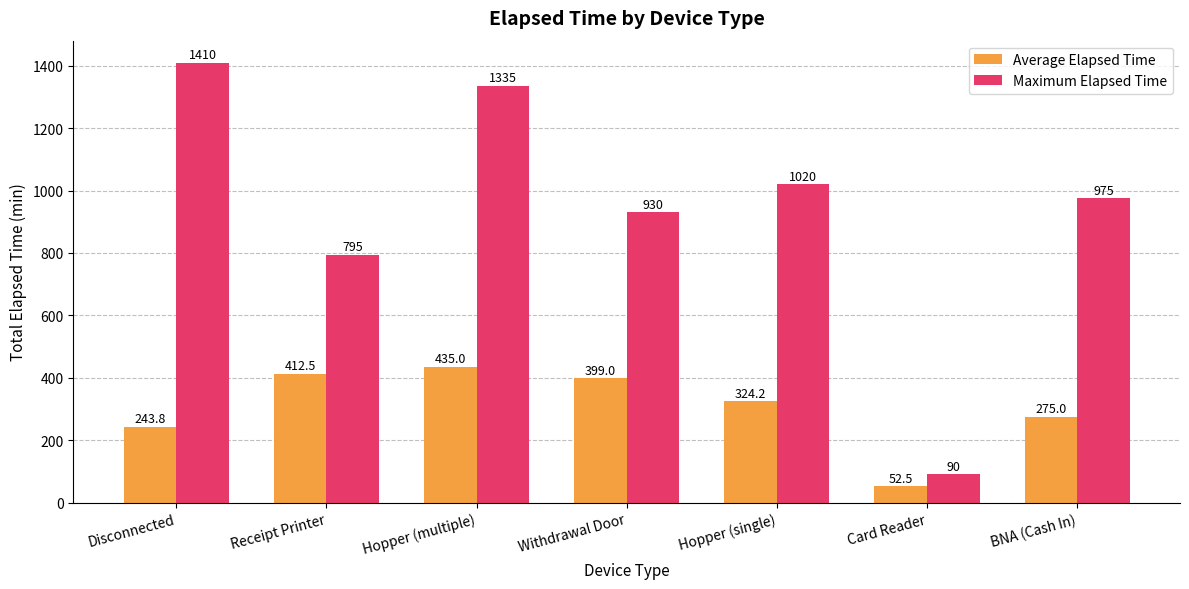

Rank the series by their maximum value, from highest to lowest.

Maximum Elapsed Time, Average Elapsed Time